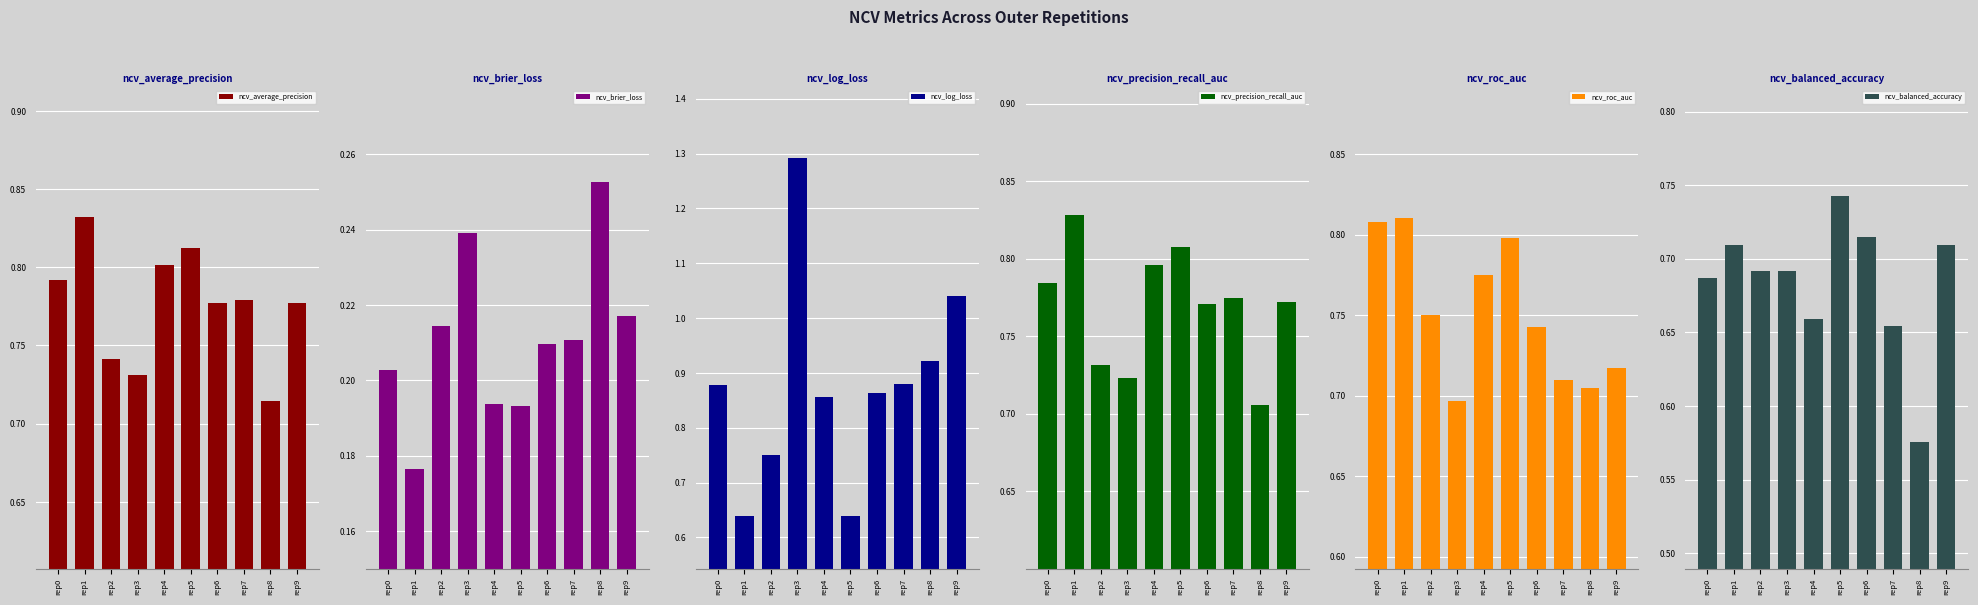

Rank the series by their maximum value, from highest to lowest.

ncv_log_loss, ncv_average_precision, ncv_precision_recall_auc, ncv_roc_auc, ncv_balanced_accuracy, ncv_brier_loss